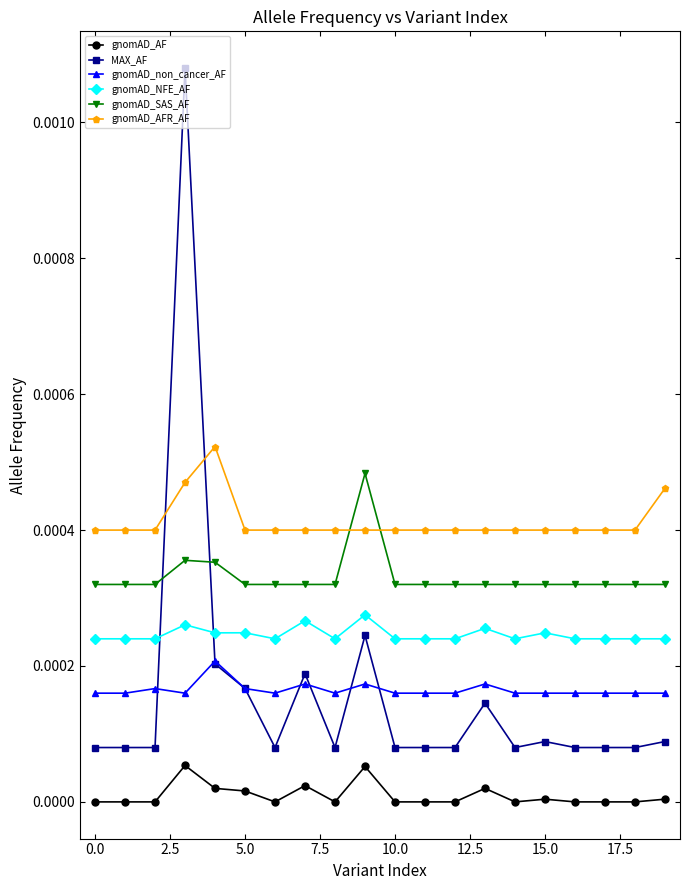

Which series has the largest range (max minus min)?

MAX_AF